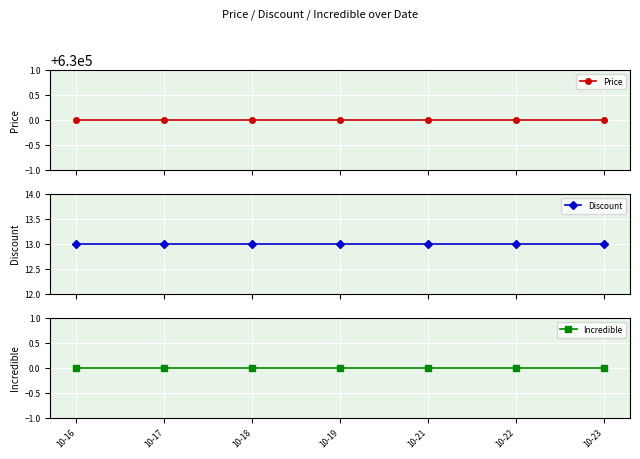

The value of Price at 10-23 is 874733. True or false?

False